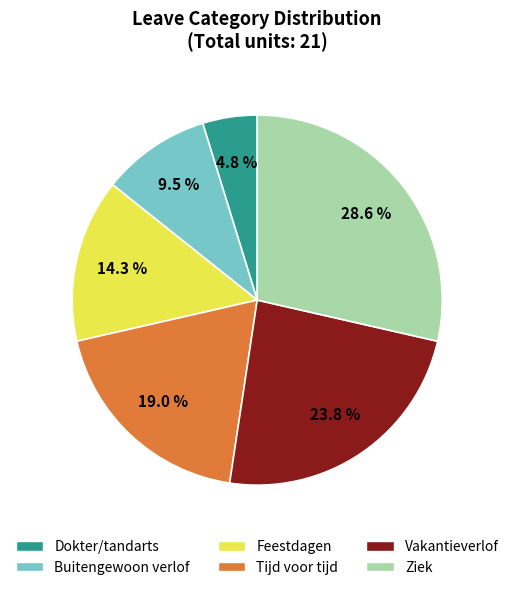

To the nearest percent, what is the average slice percentage?

17%